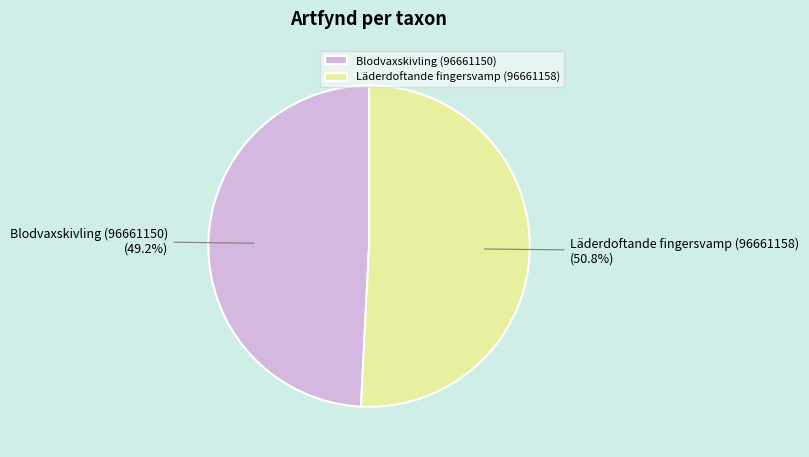

Which slice is the largest?

Läderdoftande fingersvamp (96661158)